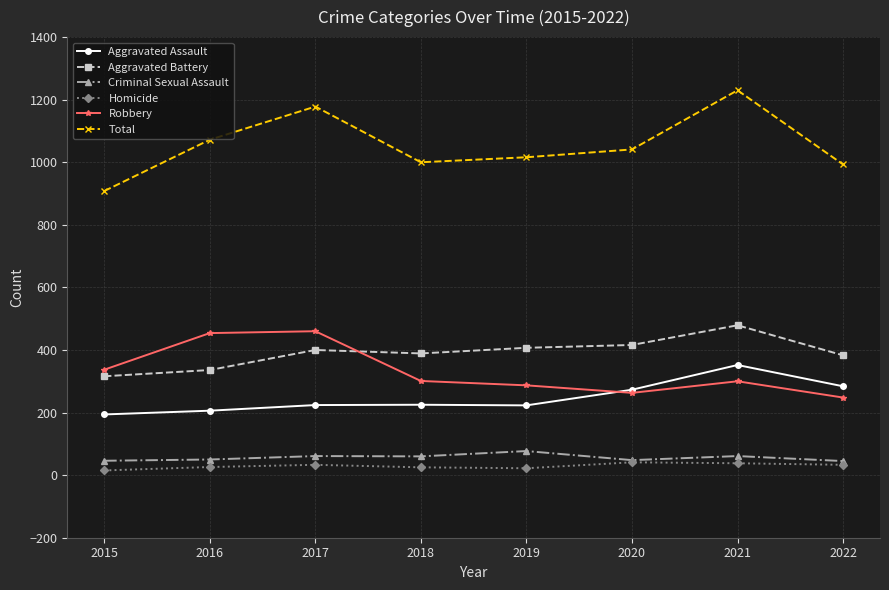

Is the value of Homicide at 2015 greater than the value of Aggravated Assault at 2016?

No